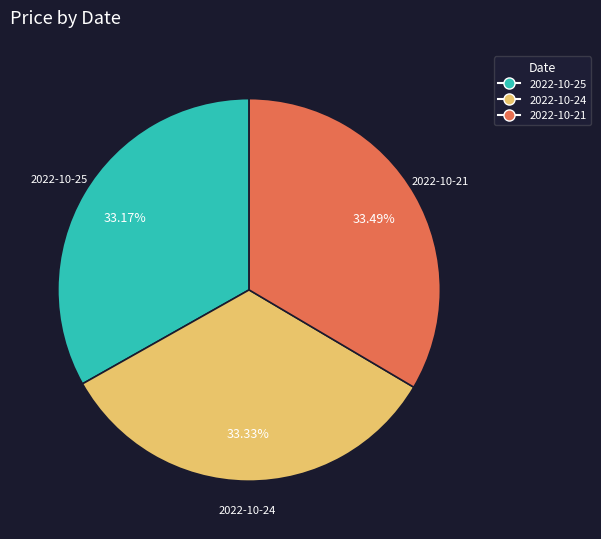

Is the sum of 2022-10-25 and 2022-10-21 greater than half?

Yes